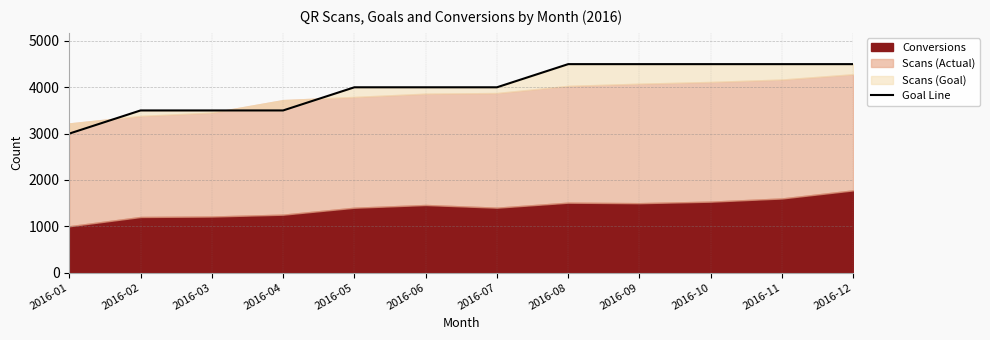

Does the chart have visible grid lines?

Yes